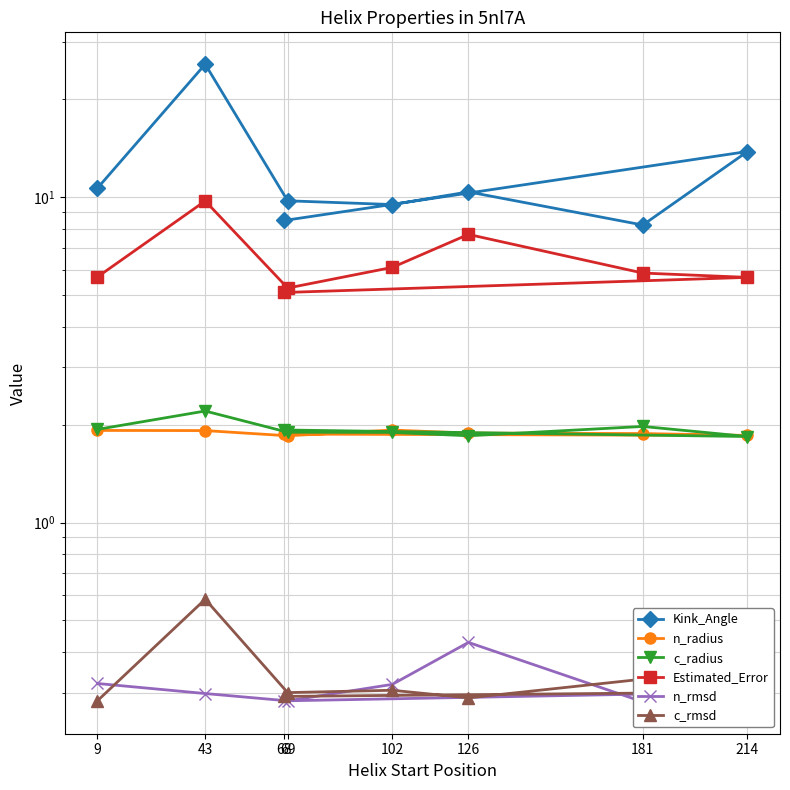

At how many categories does at least one series exceed 7?

8